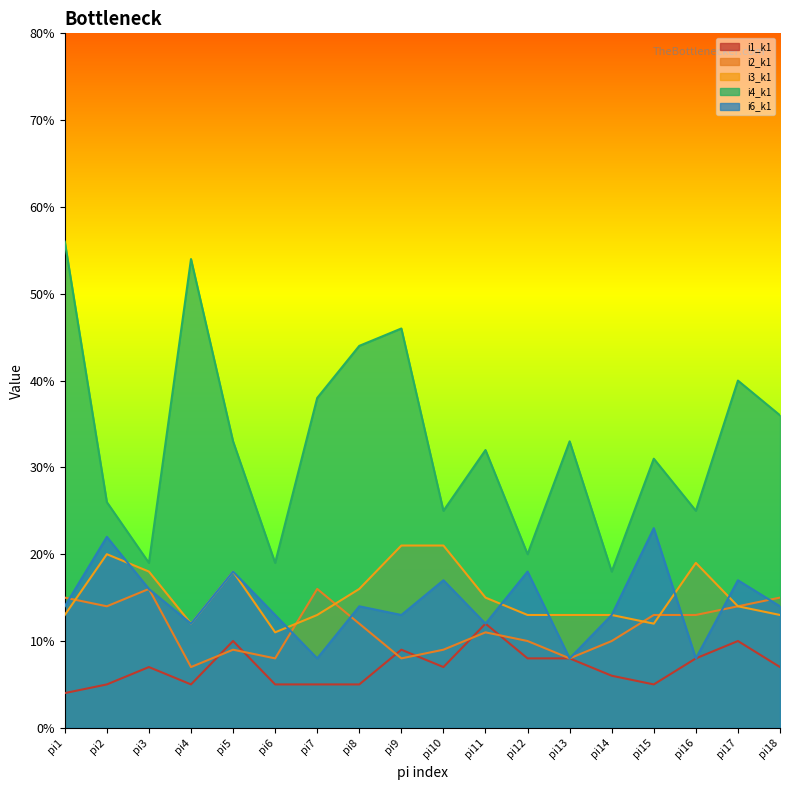

True or false: i4_k1 and i2_k1 cross at least once.

False